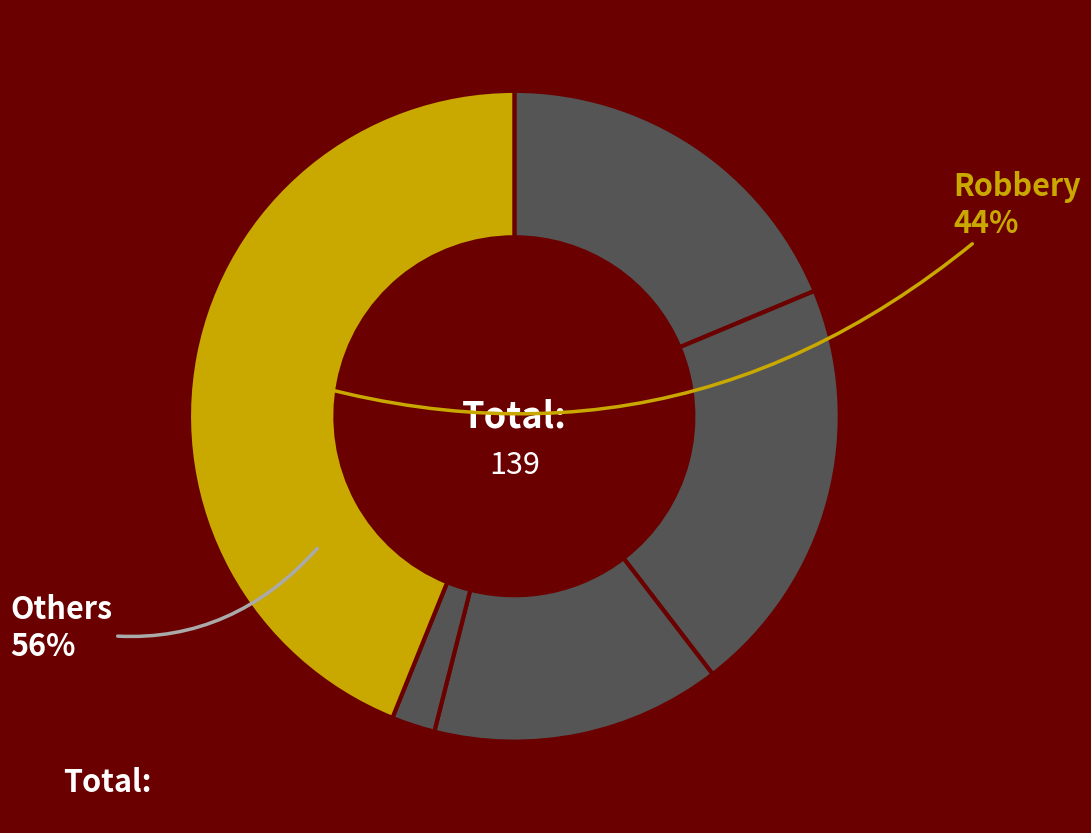

Count the number of slices in the pie.

5